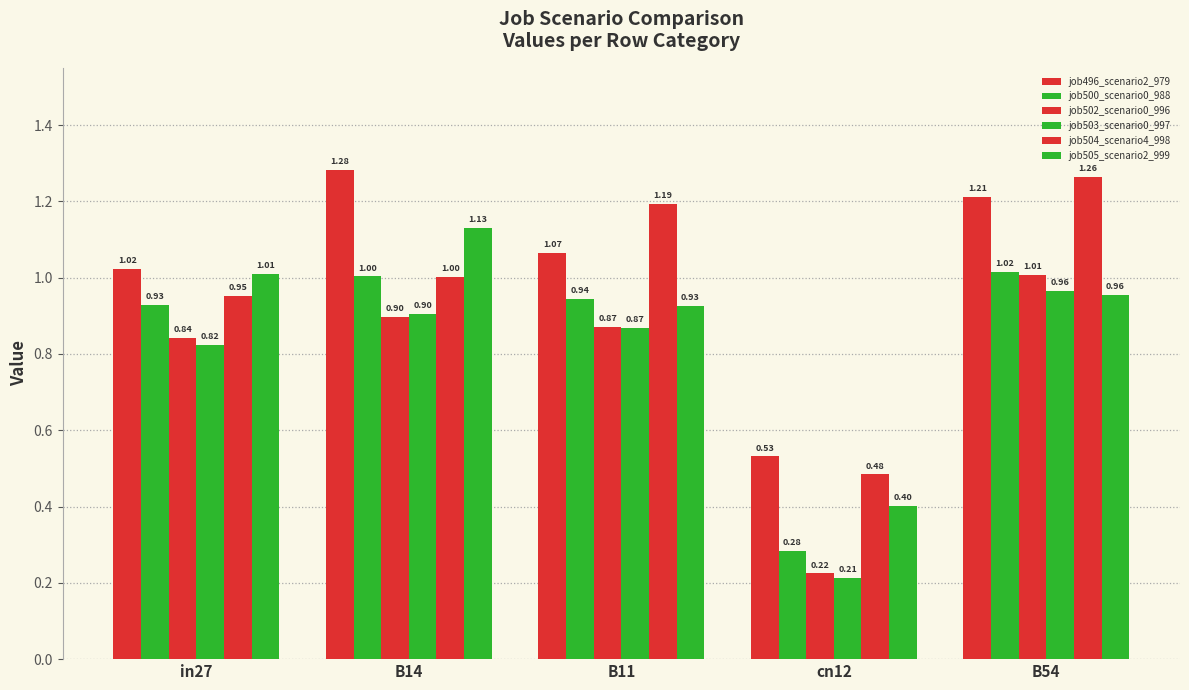

The job505_scenario2_999 series shows 1.1 at B14. True or false?

True